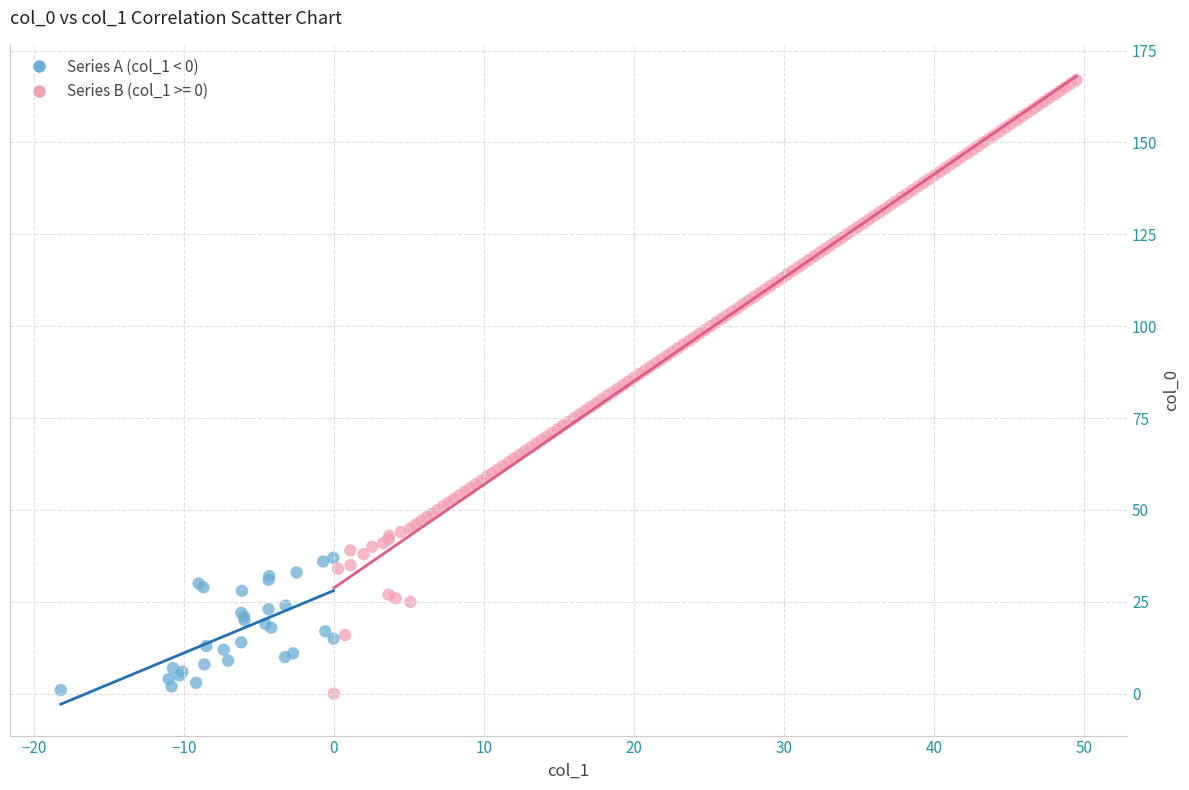

Which series has the widest spread of Y values?

Series B (col_1 >= 0)